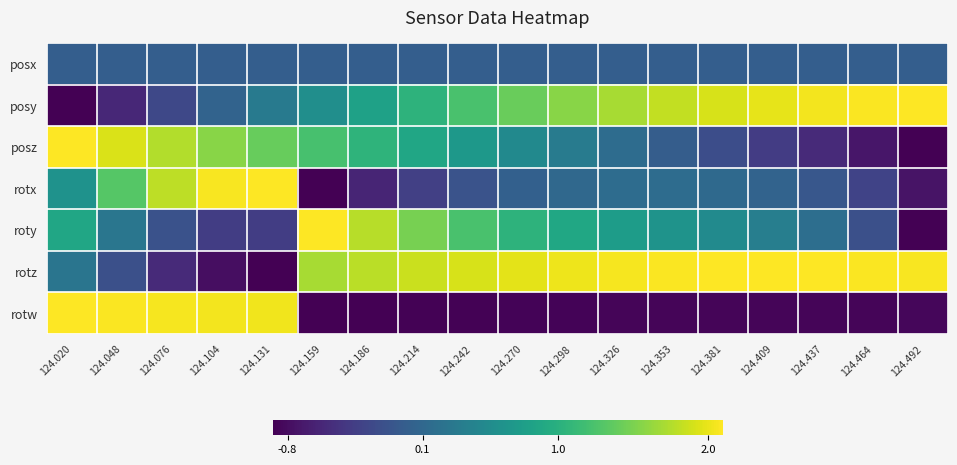

Which series changed the most between 124.159 and 124.298?

roty